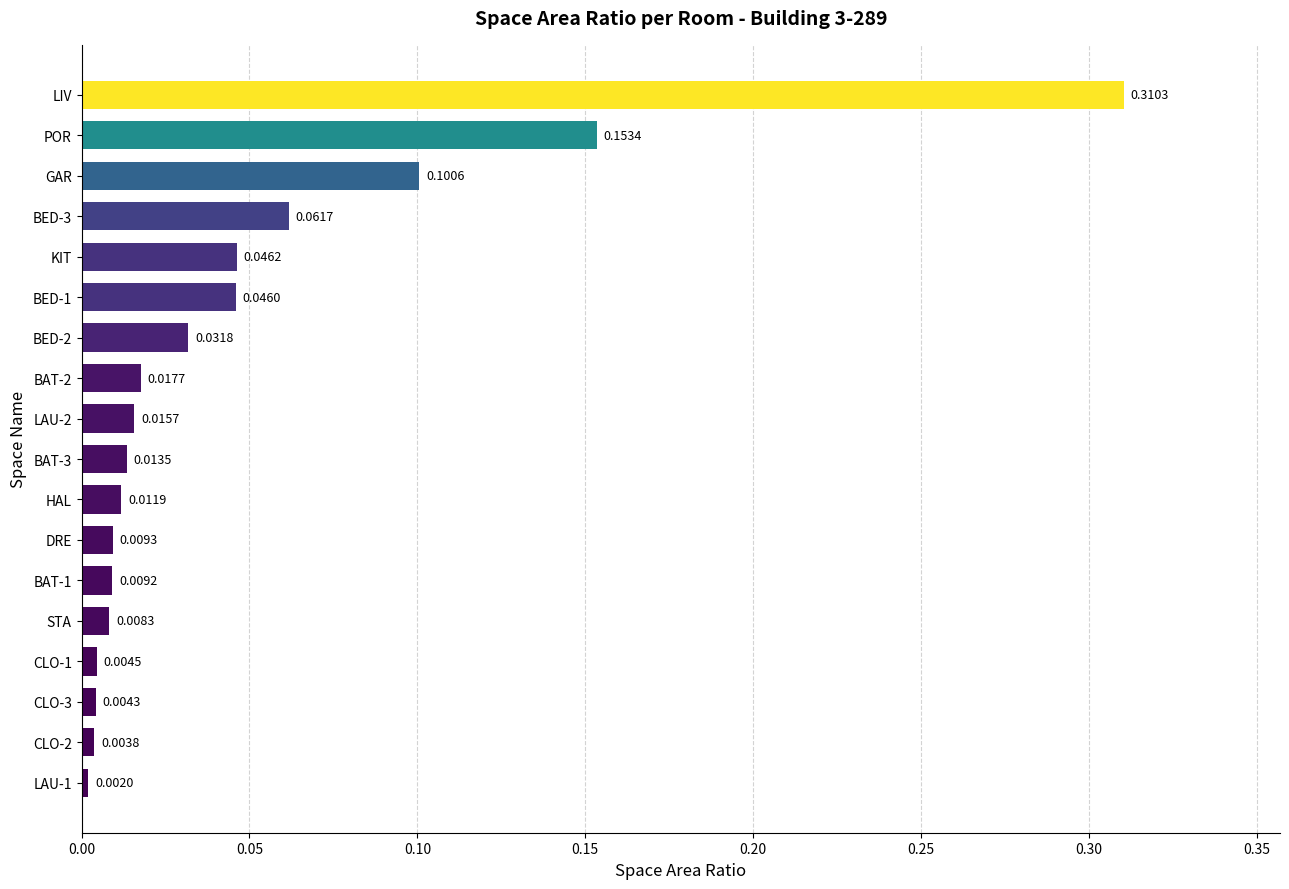

At which category does the chart reach its peak across all series?

LIV